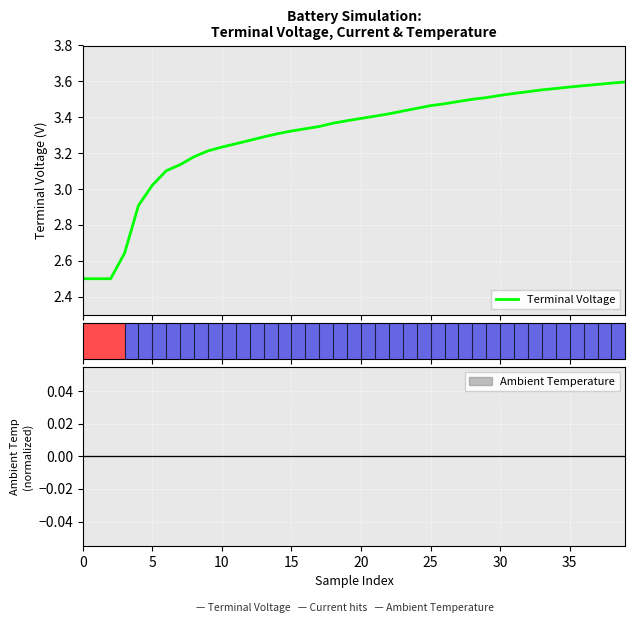

How many values exceed 3?

35